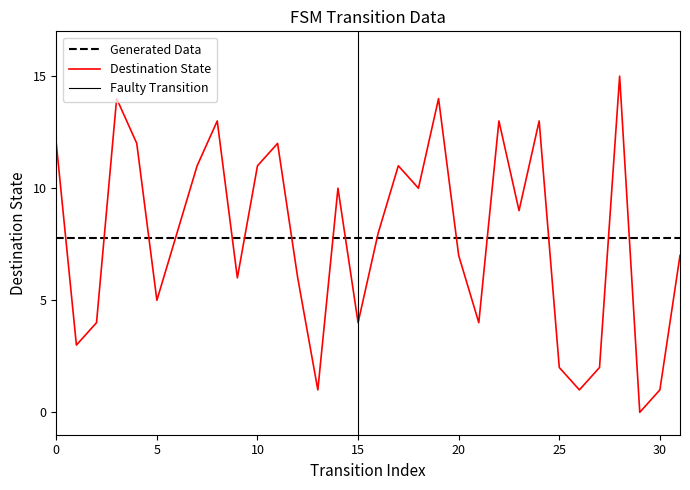

What is the minimum value for Generated Data?

7.8